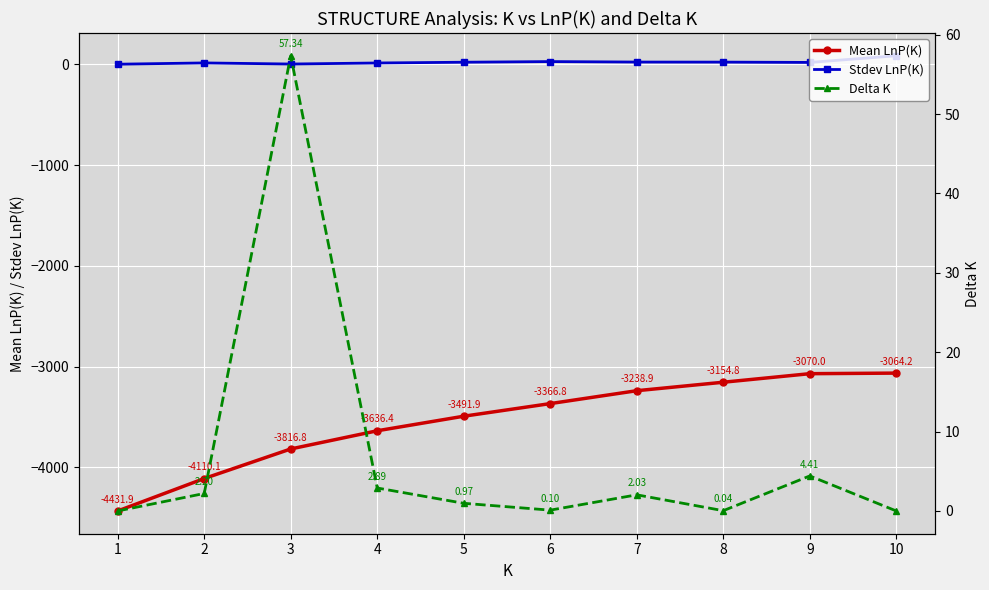

The Stdev LnP(K) series shows 2.0 at 3. True or false?

True